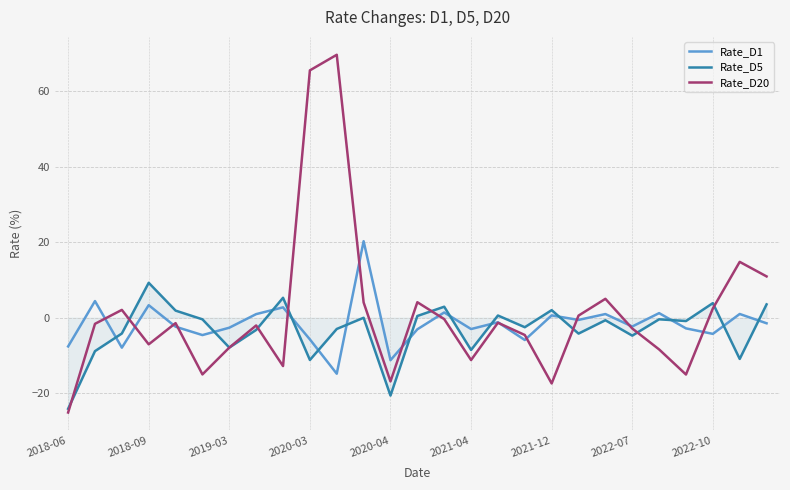

True or false: Rate_D5 and Rate_D1 cross at least once.

True